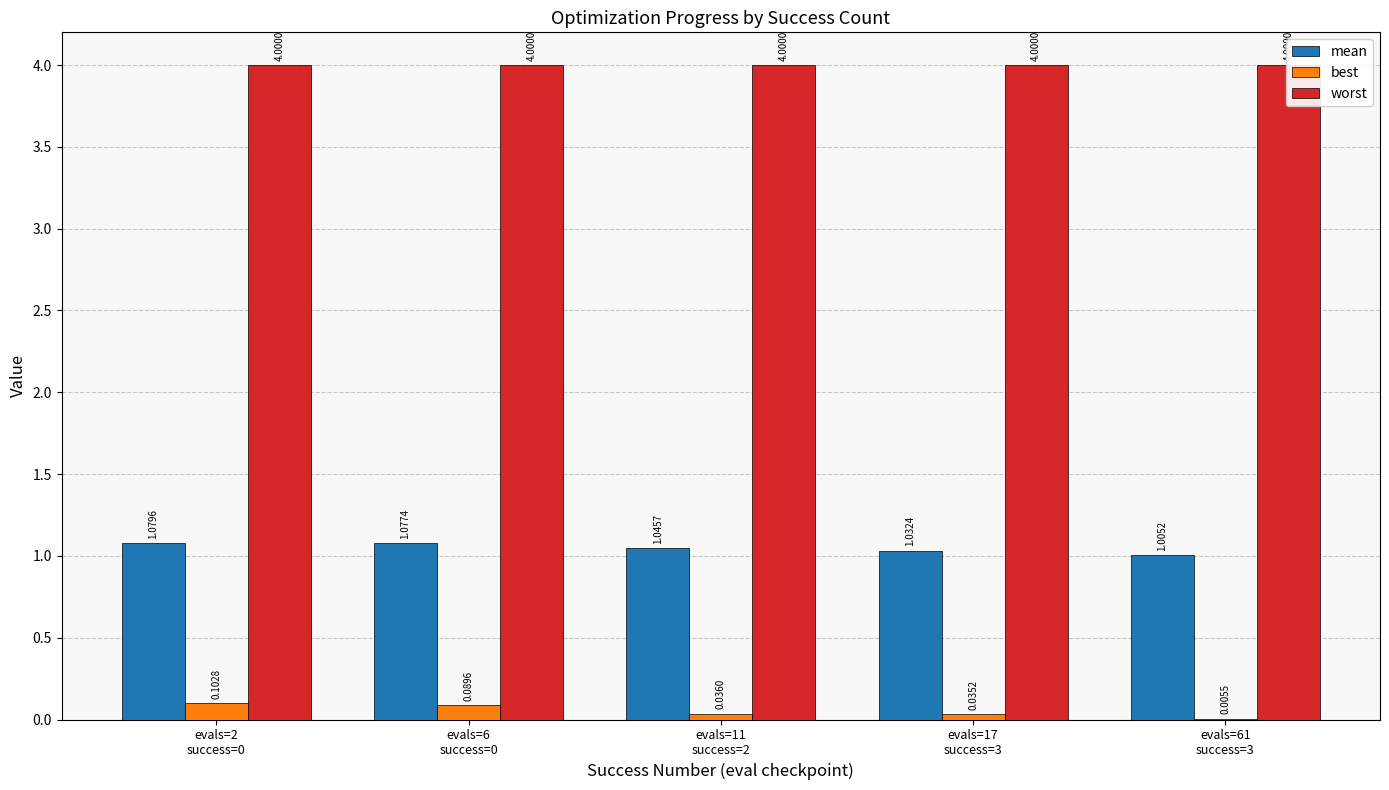

Rank the categories by mean value from lowest to highest.

evals=61
success=3, evals=17
success=3, evals=11
success=2, evals=6
success=0, evals=2
success=0